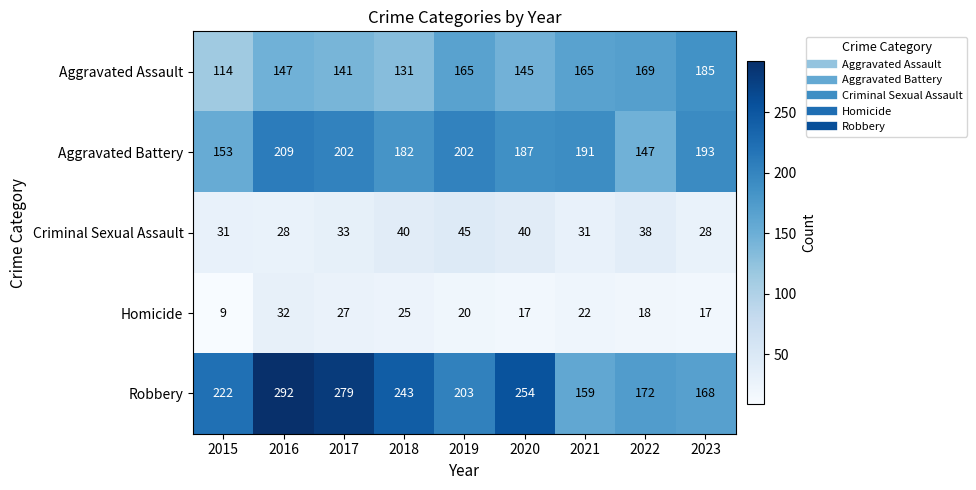

At which category is the sum across all series the highest?

2016